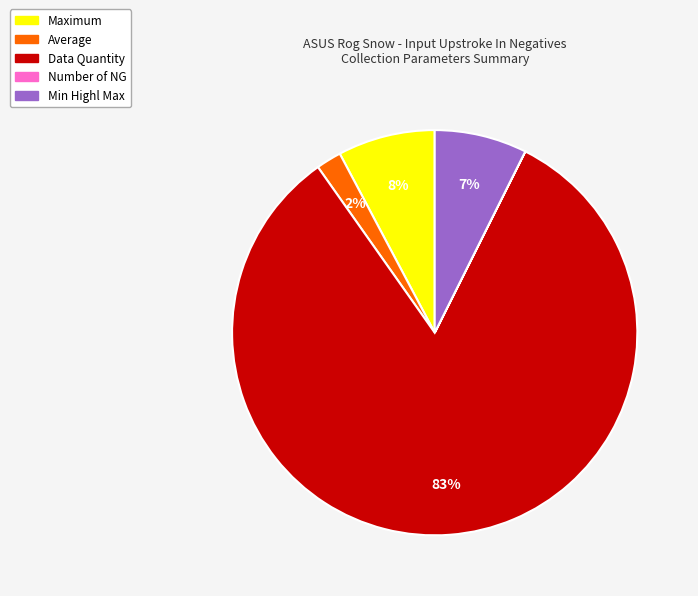

Is there a majority slice in this chart?

Yes